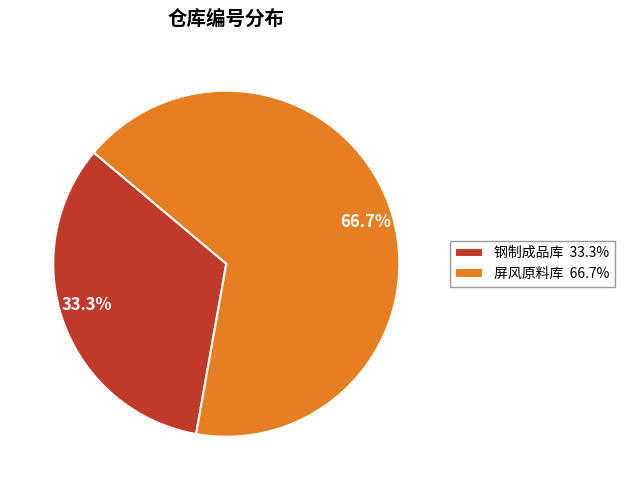

How many slices are in this pie chart?

2